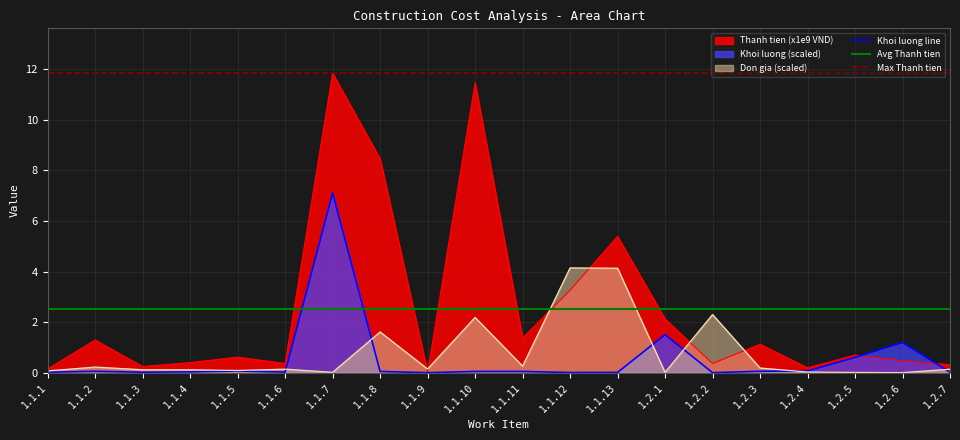

True or false: Khoi luong has more than 0 points higher than both neighbors.

True